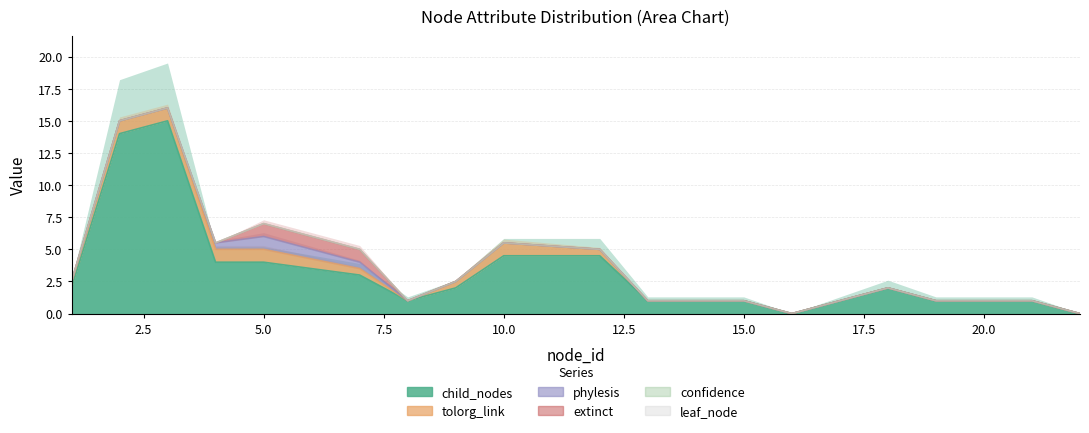

True or false: extinct has a value of 0 at 14.

True